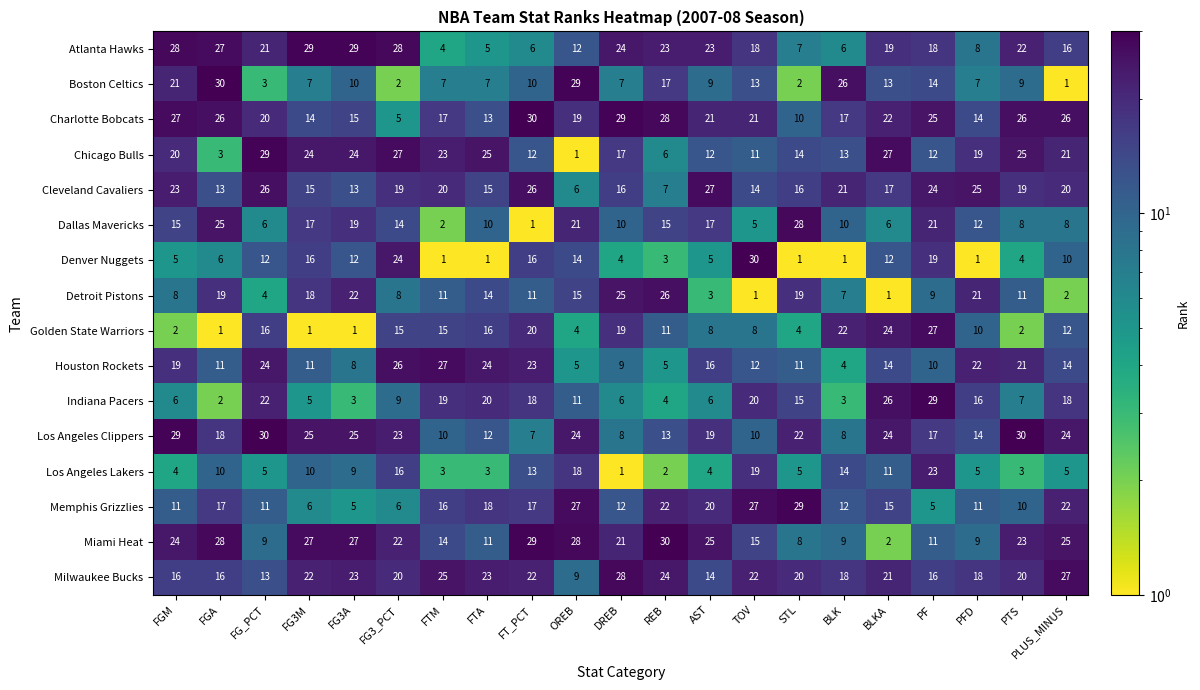

At which label does Chicago Bulls first exceed 19?

FGM